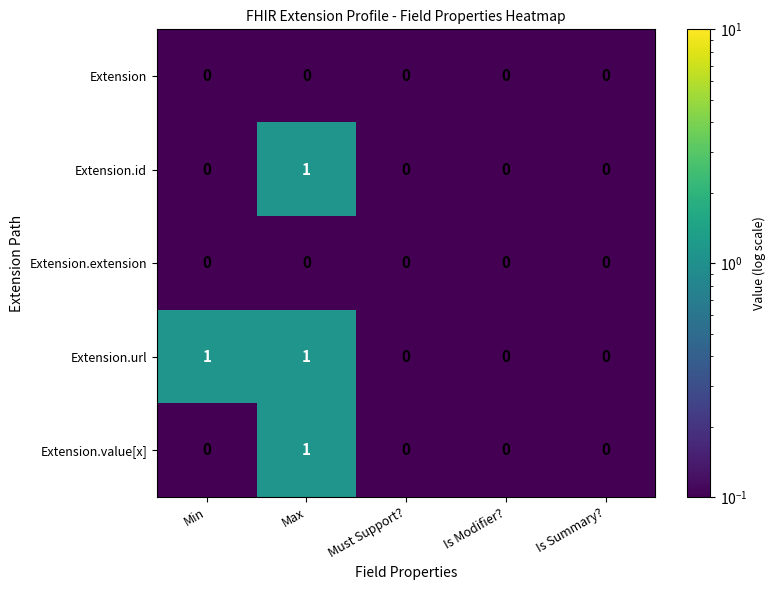

What is the smallest value displayed?

0